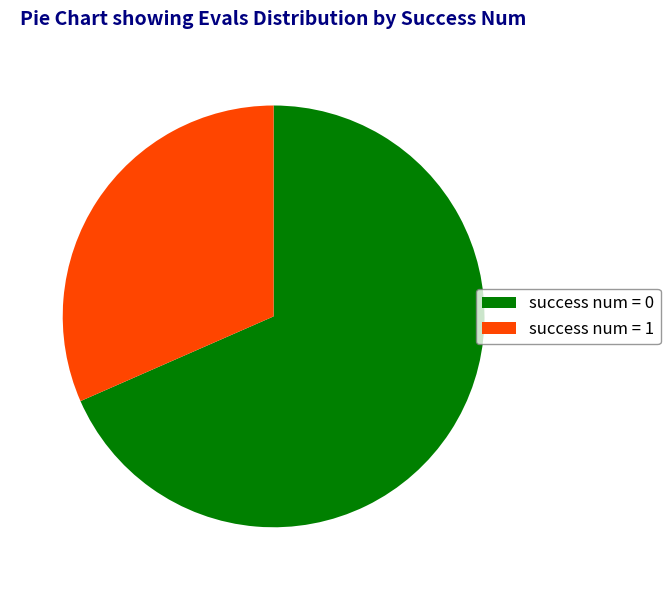

Which has a higher value, success num = 0 or success num = 1?

success num = 0